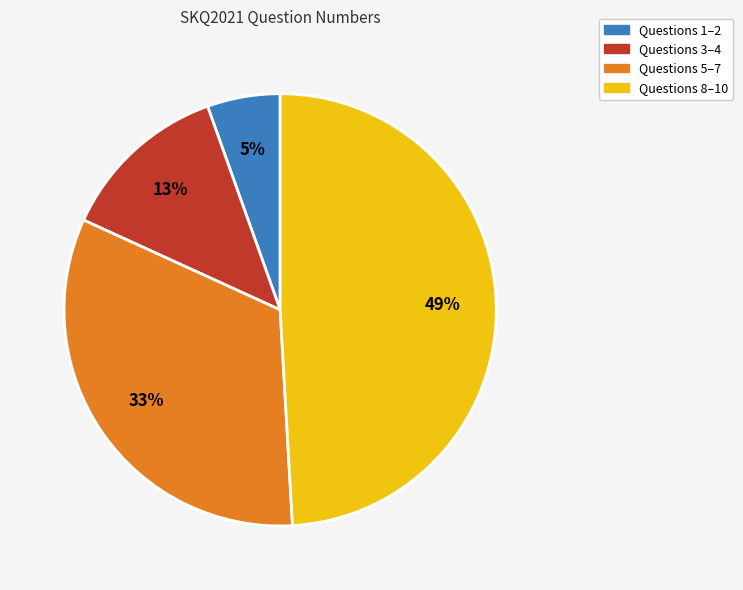

True or false: Questions 3–4 accounts for 13% of the total.

True